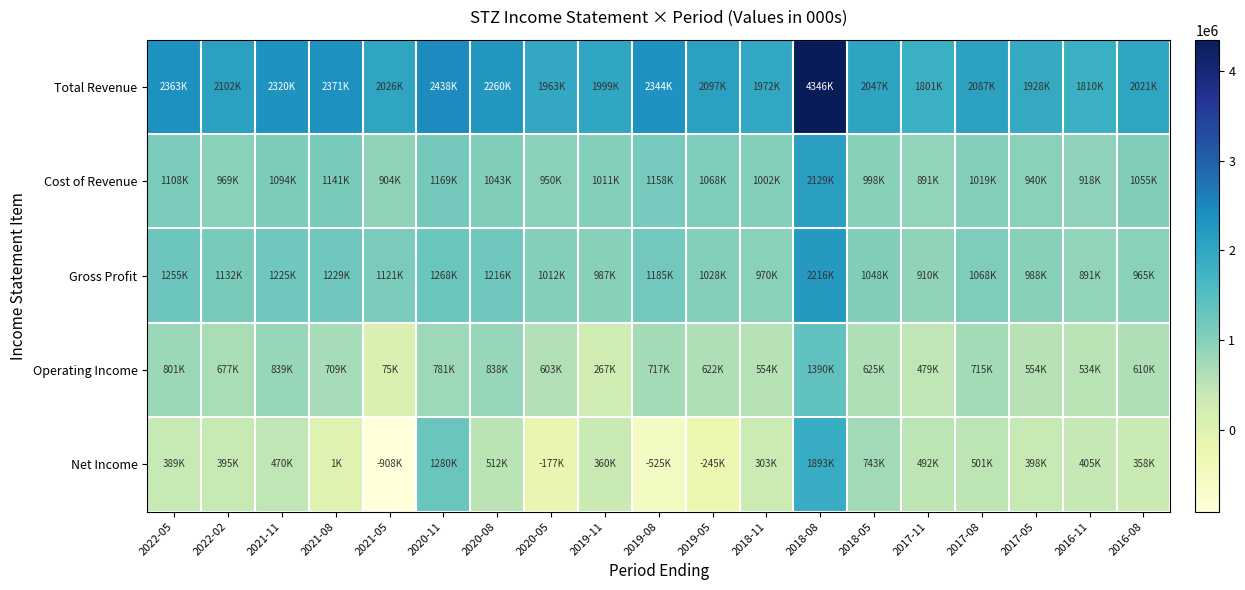

What is the total value across all series at 2018-11?

4803100